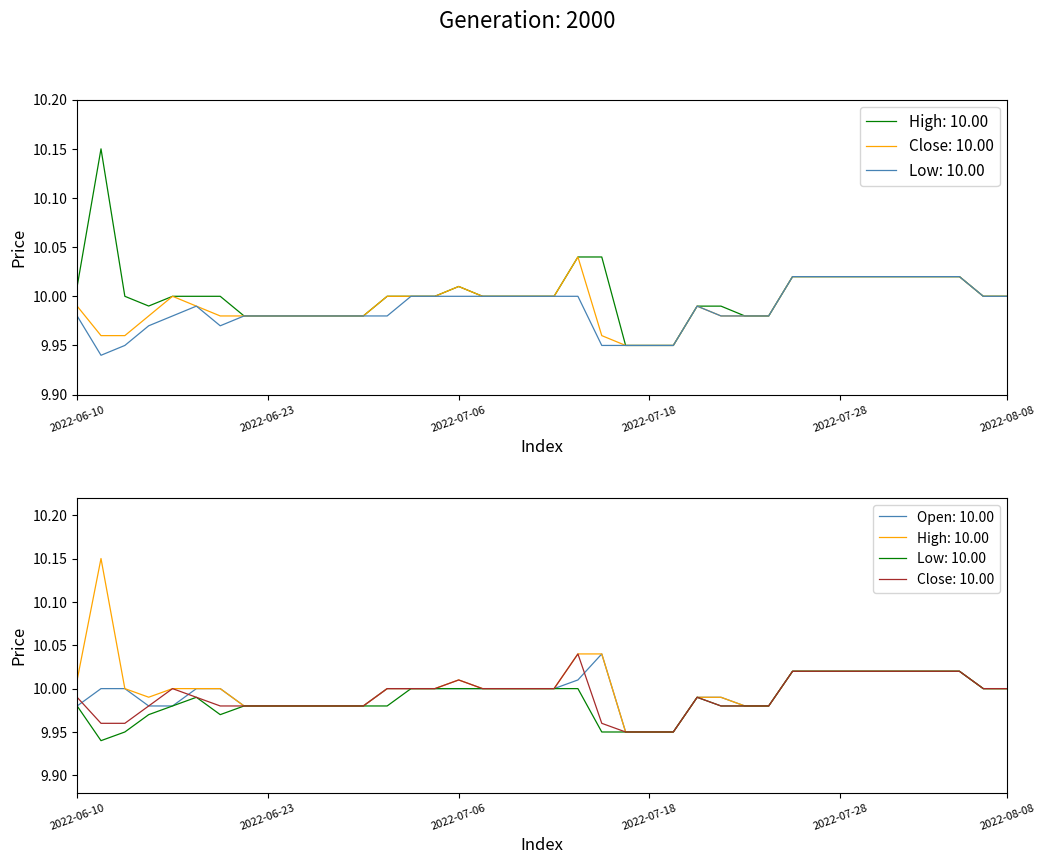

At which category is the sum across all series the highest?

21